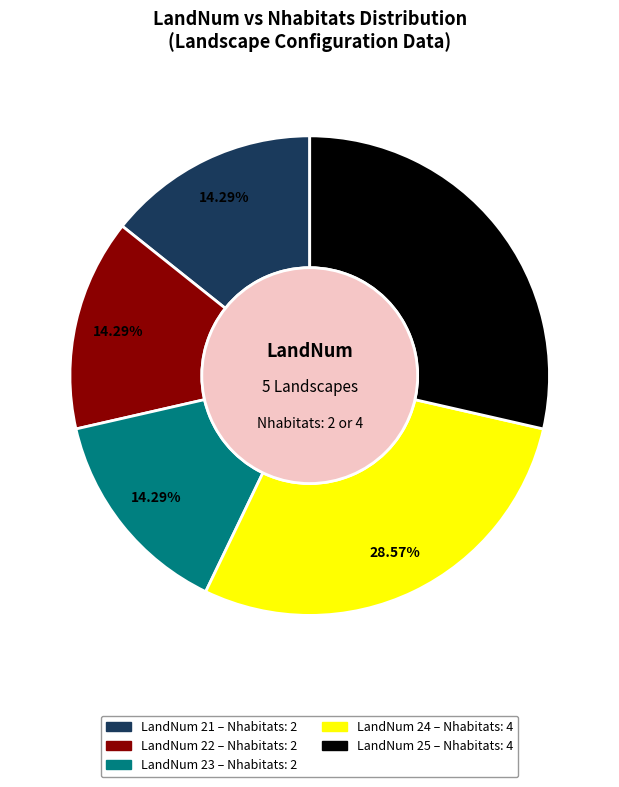

Does any single category account for the majority?

No